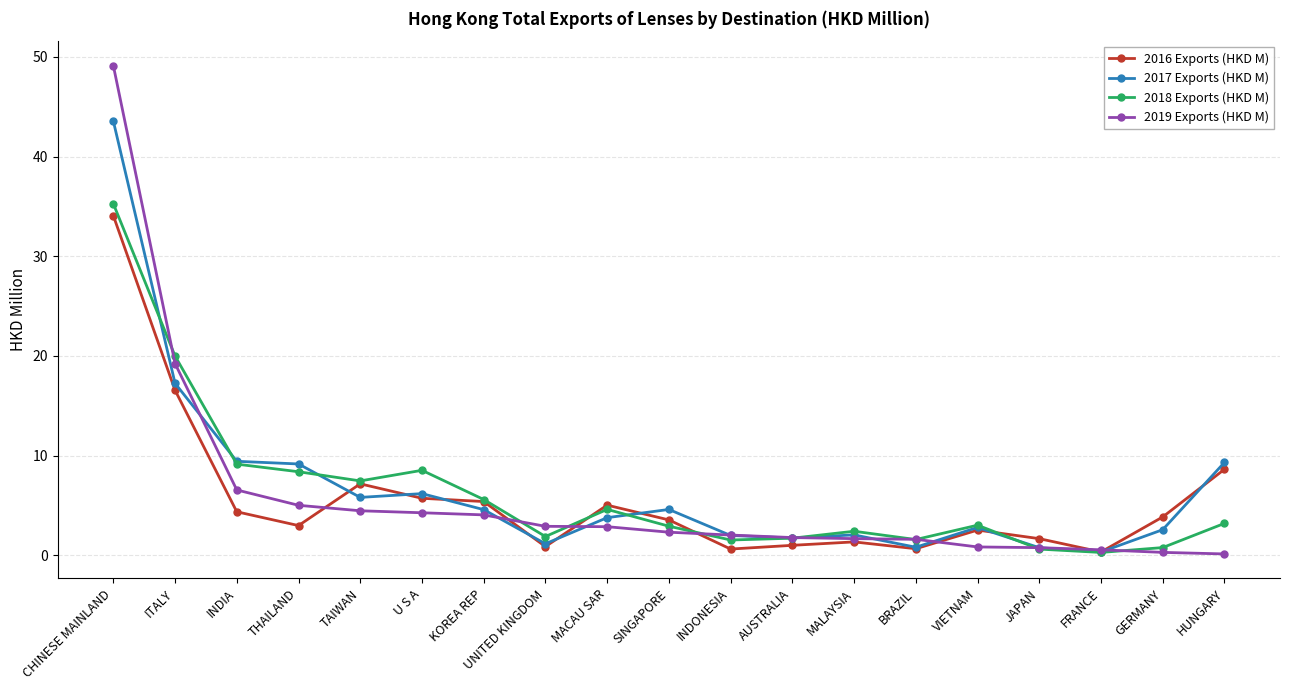

Between which two adjacent categories do 2018 Exports (HKD M) and 2017 Exports (HKD M) first intersect?

CHINESE MAINLAND and ITALY